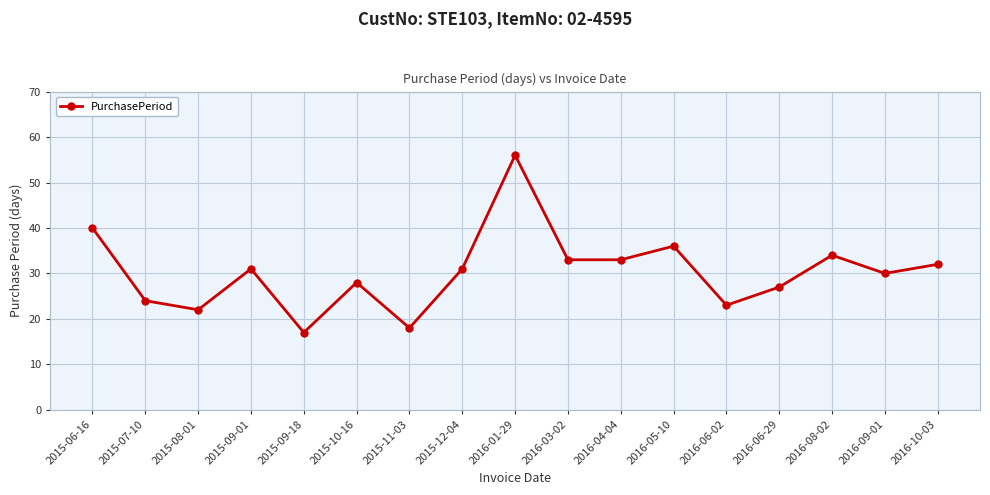

What is the label of the 12th point from the left?

2016-05-10